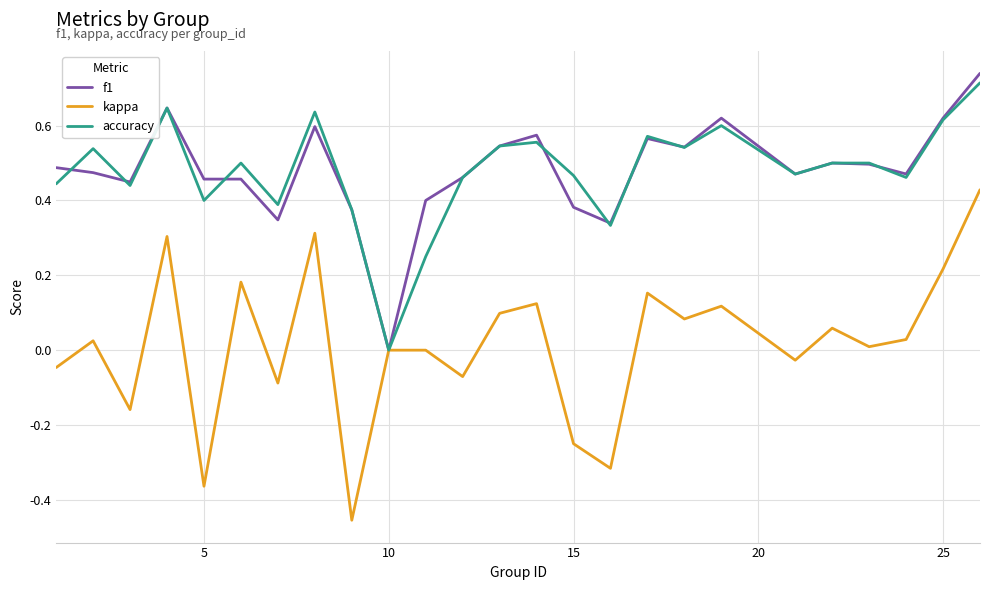

Does the chart display data point markers on the line(s)?

No